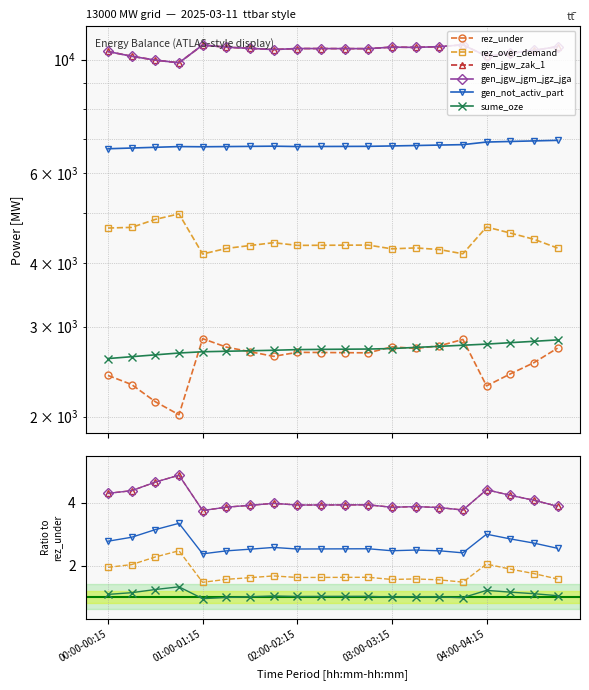

True or false: gen_jgw_jgm_jgz_jga and sume_oze intersect in this chart.

False